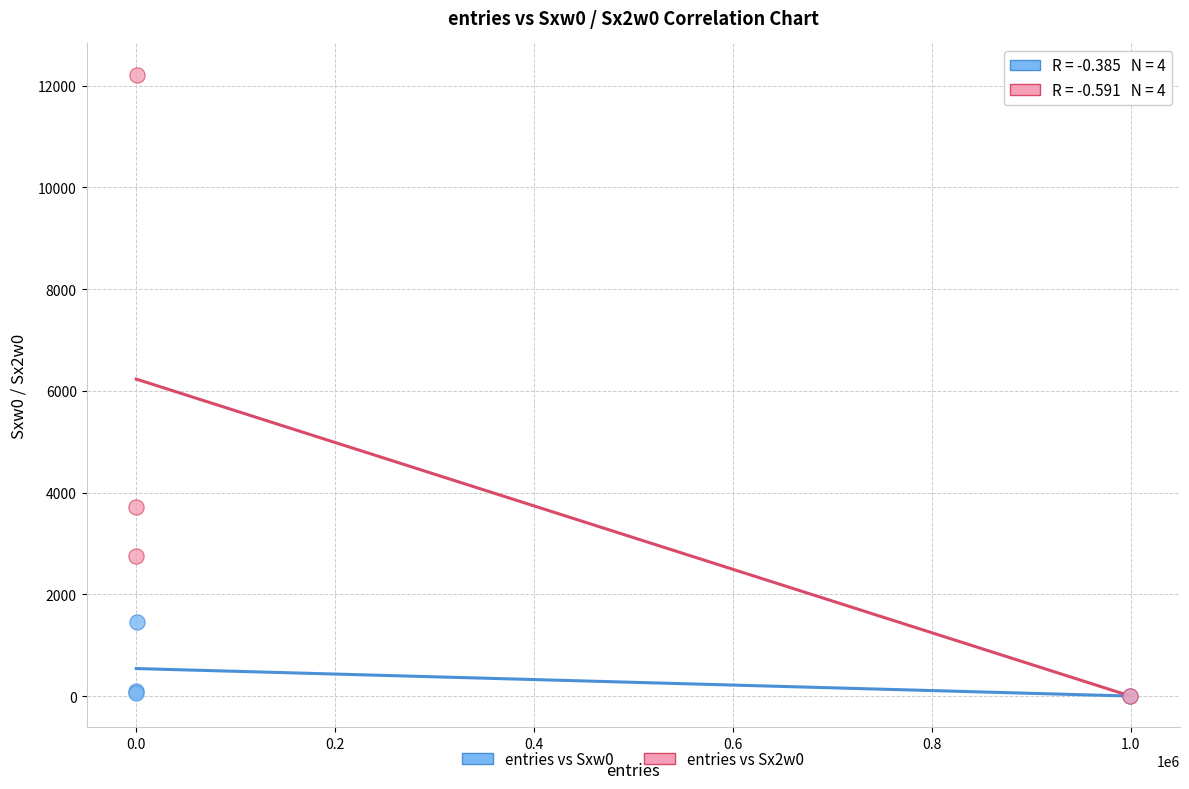

Which series contains the highest Y value?

entries vs Sx2w0